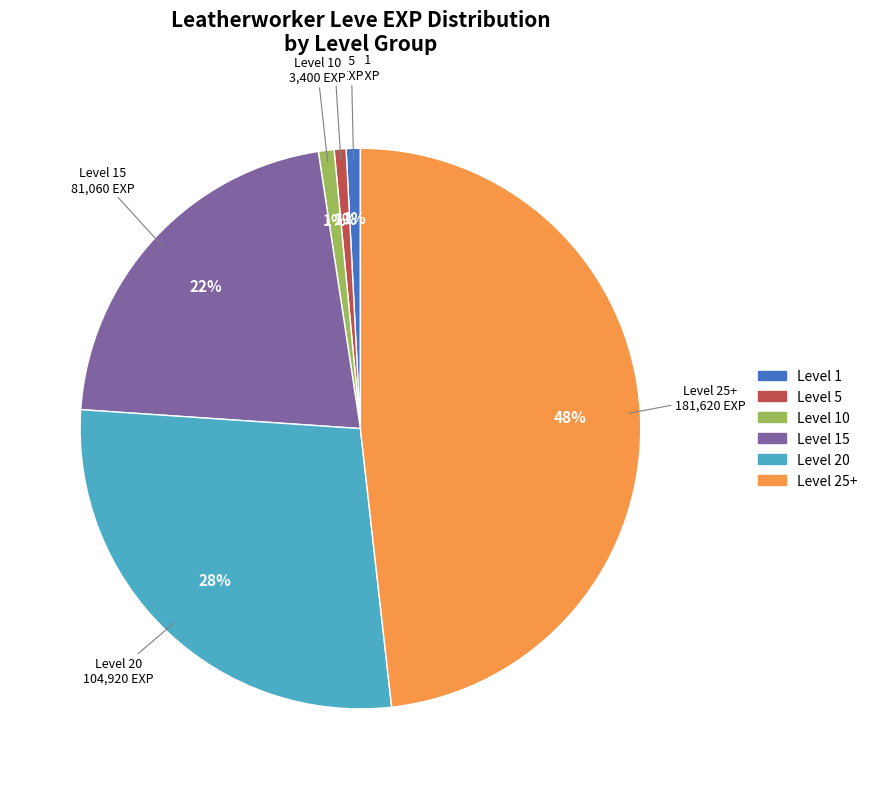

To the nearest percent, what is the average slice percentage?

17%